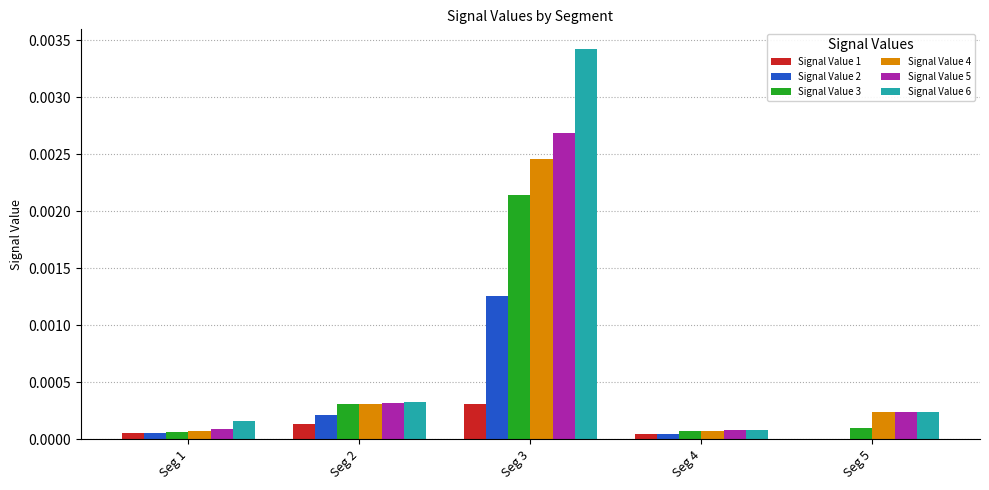

Which series changed the most between Seg 2 and Seg 3?

Signal Value 6